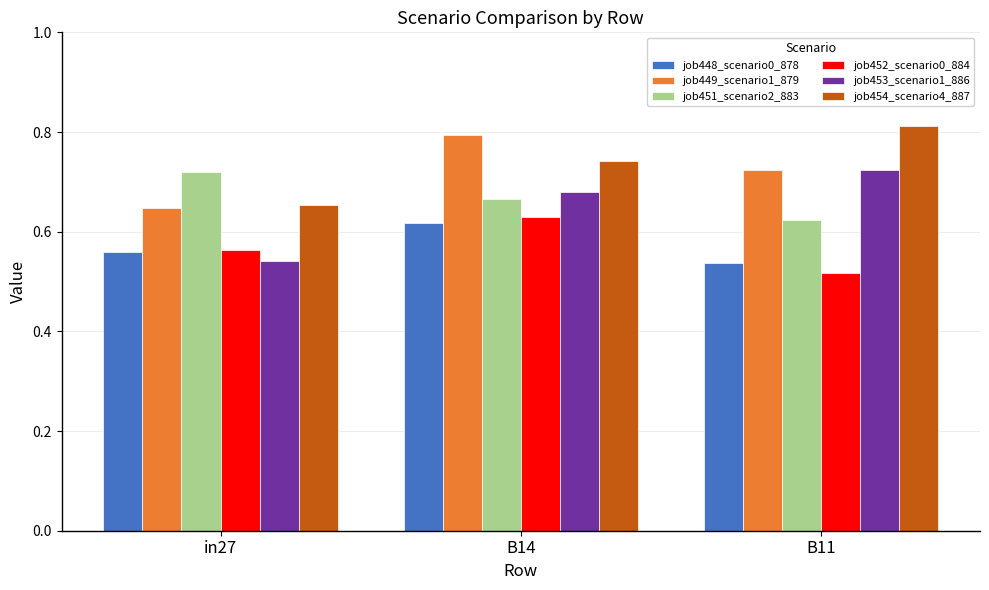

Count the job453_scenario1_886 values in the range 0 to 1.

3